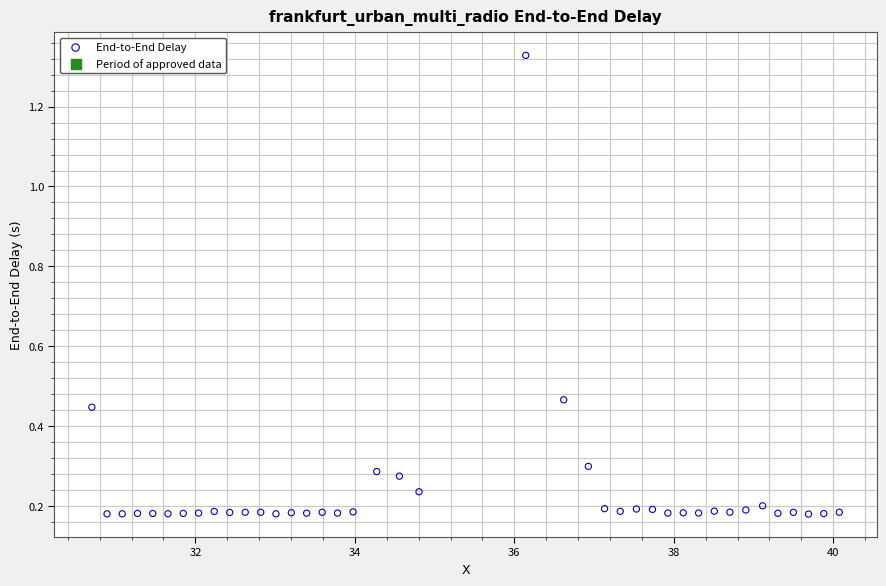

What is the range of X values (max minus min)?

9.4